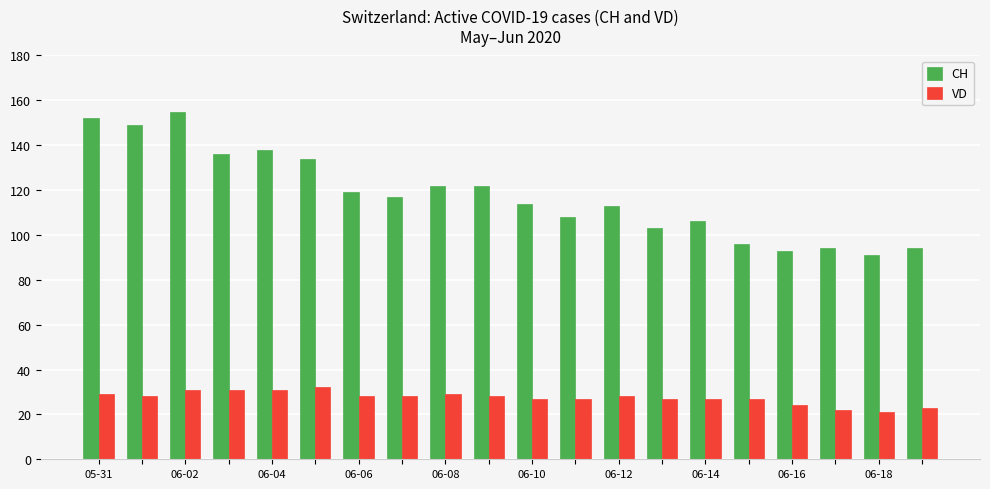

Which series has the largest range (max minus min)?

CH